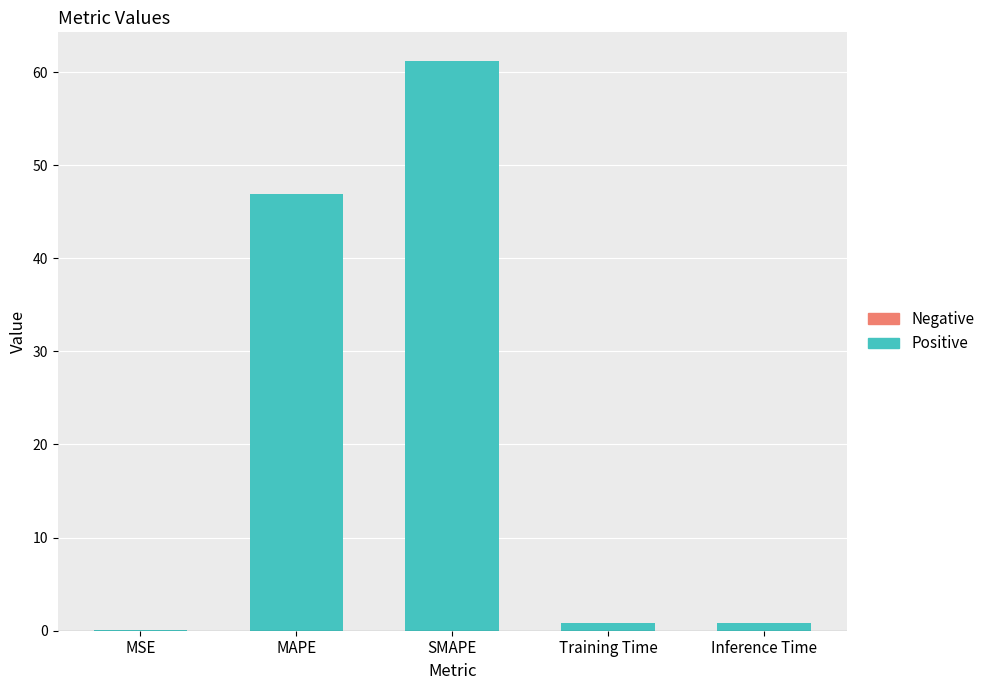

What is the sum of all values?

109.7